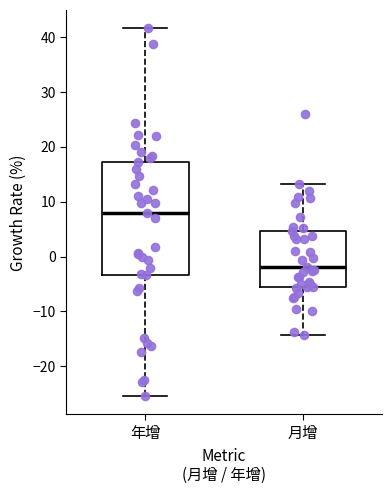

Where does the median line of the box for 月增 sit on the y-axis? The values are not printed on the chart, so give them approximately, as read against the axis.

-2